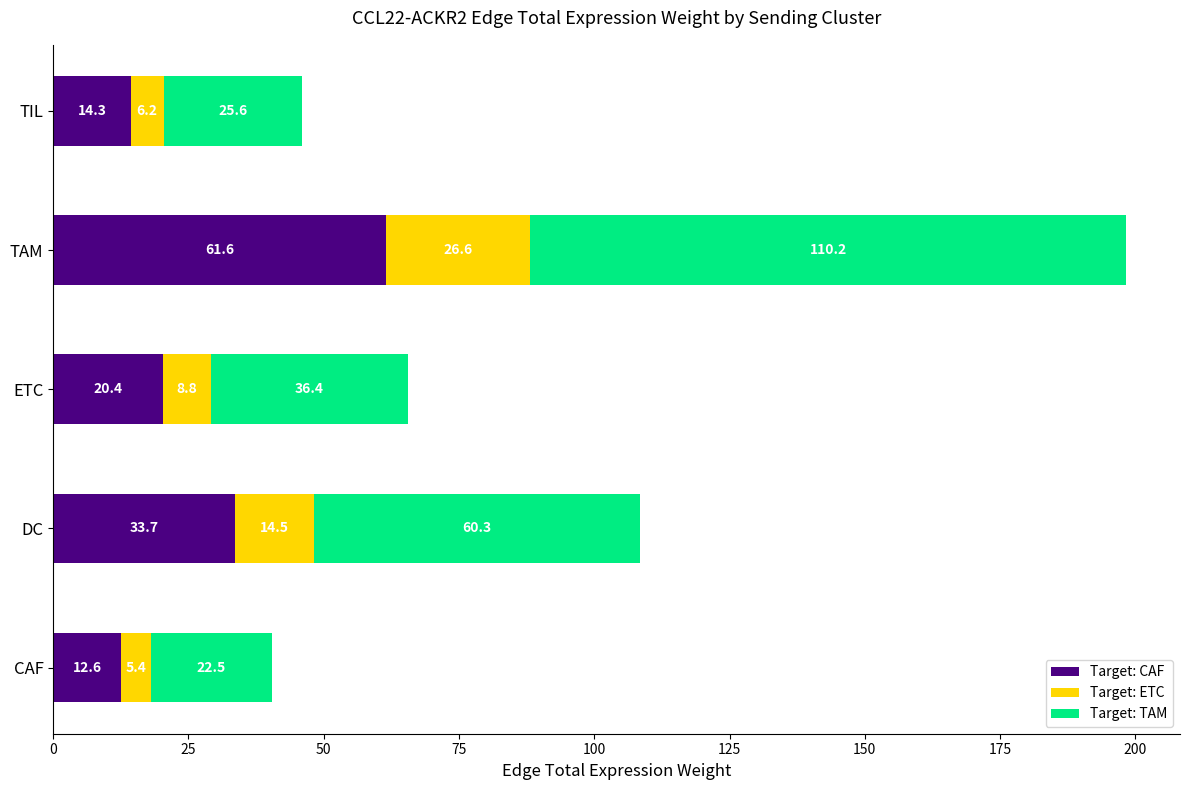

What is the difference between the second highest and second lowest values in the Target: CAF series?

19.4